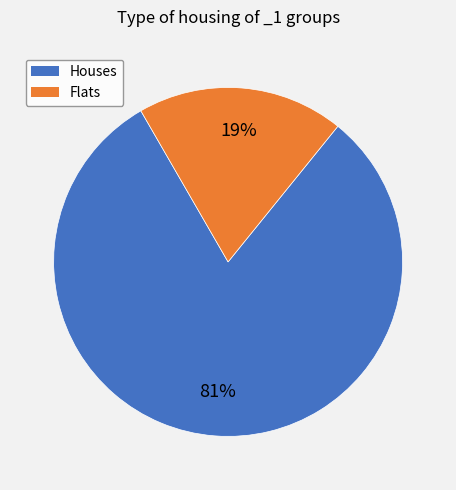

To the nearest percent, what is the average slice percentage?

50%